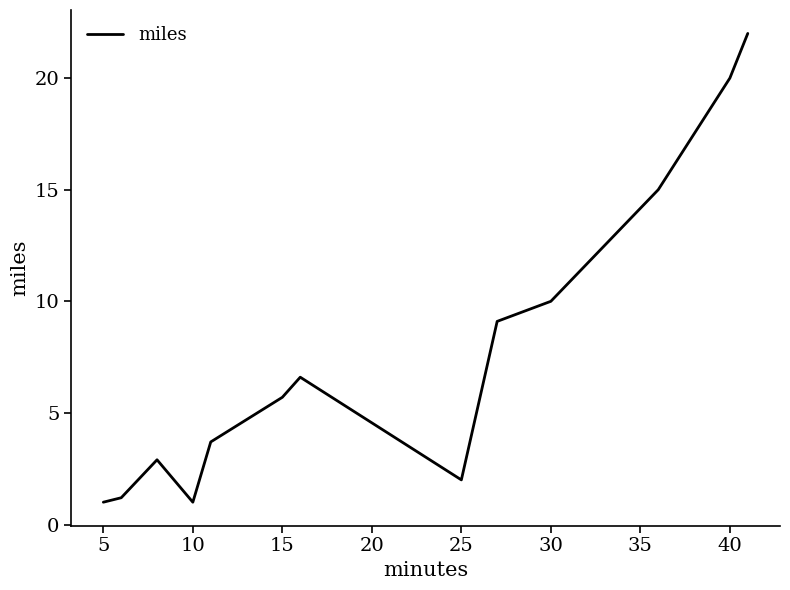

What is the difference between the maximum and minimum values?

21.0